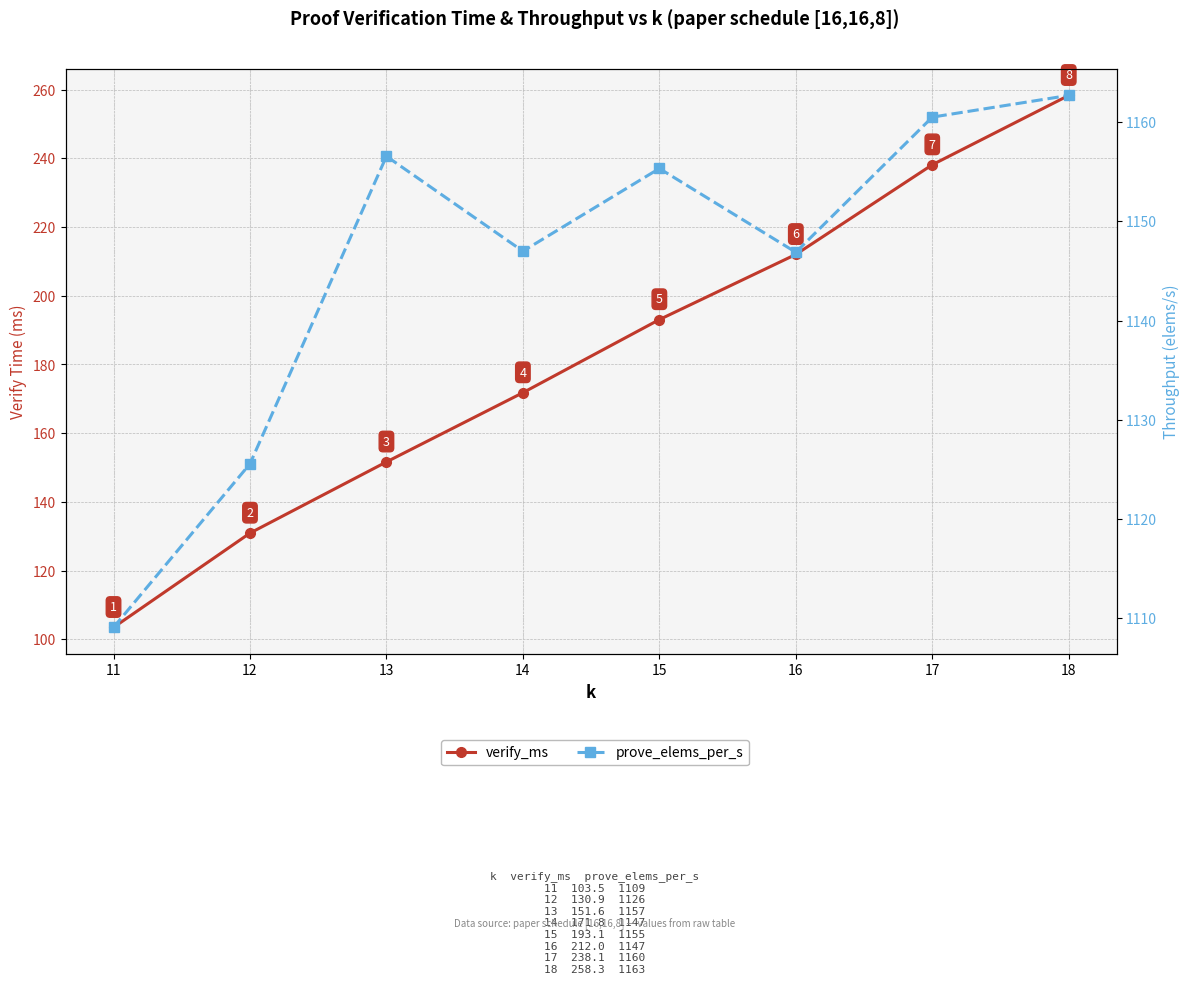

Which series has the largest range (max minus min)?

verify_ms